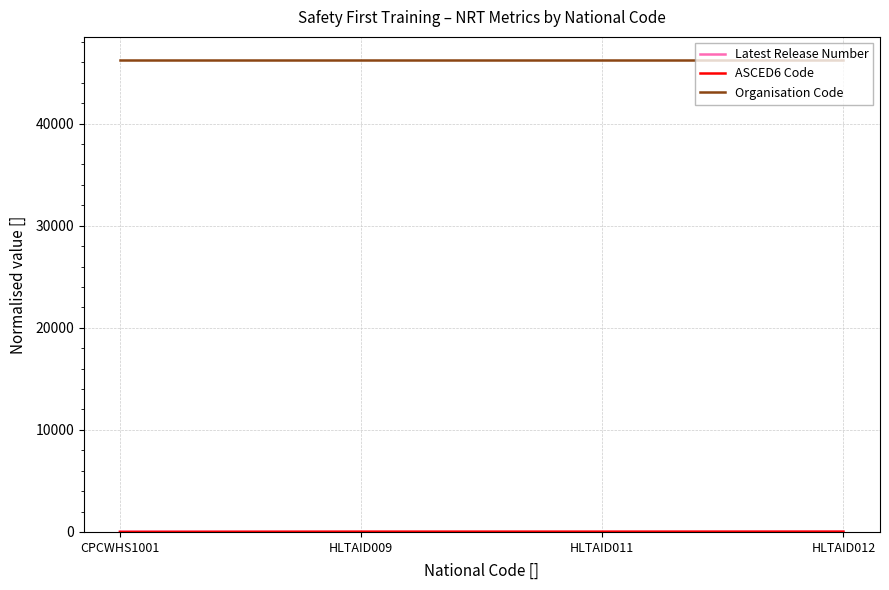

Which series has the largest total across all categories?

Organisation Code